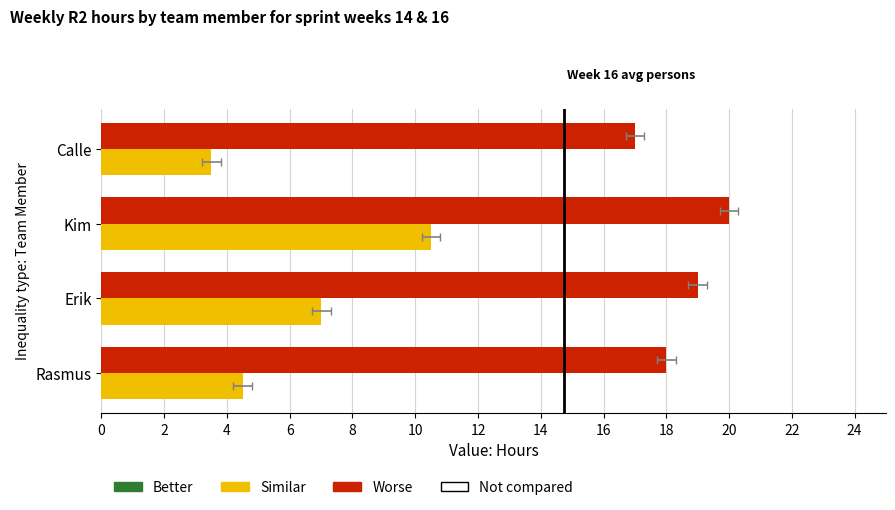

How many data points in Week 16 Total are less than 19?

2